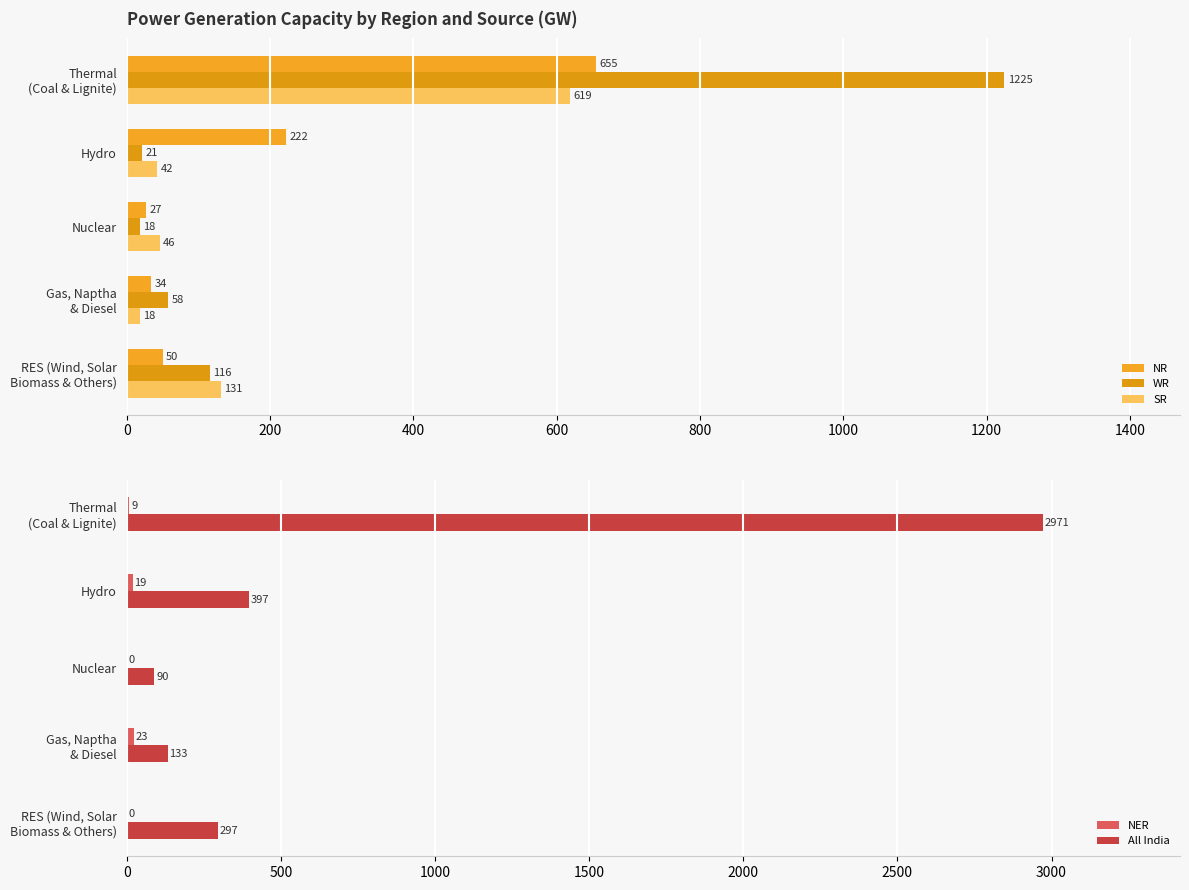

How many values in the SR series are below 46?

2